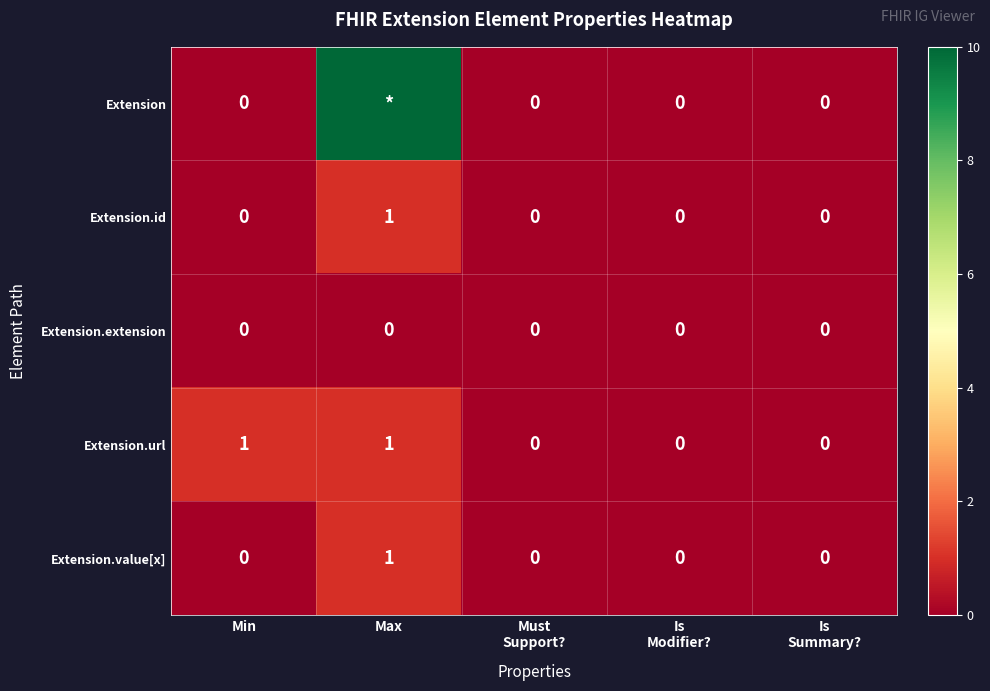

Is it true that Extension.url equals 1 at Max?

True